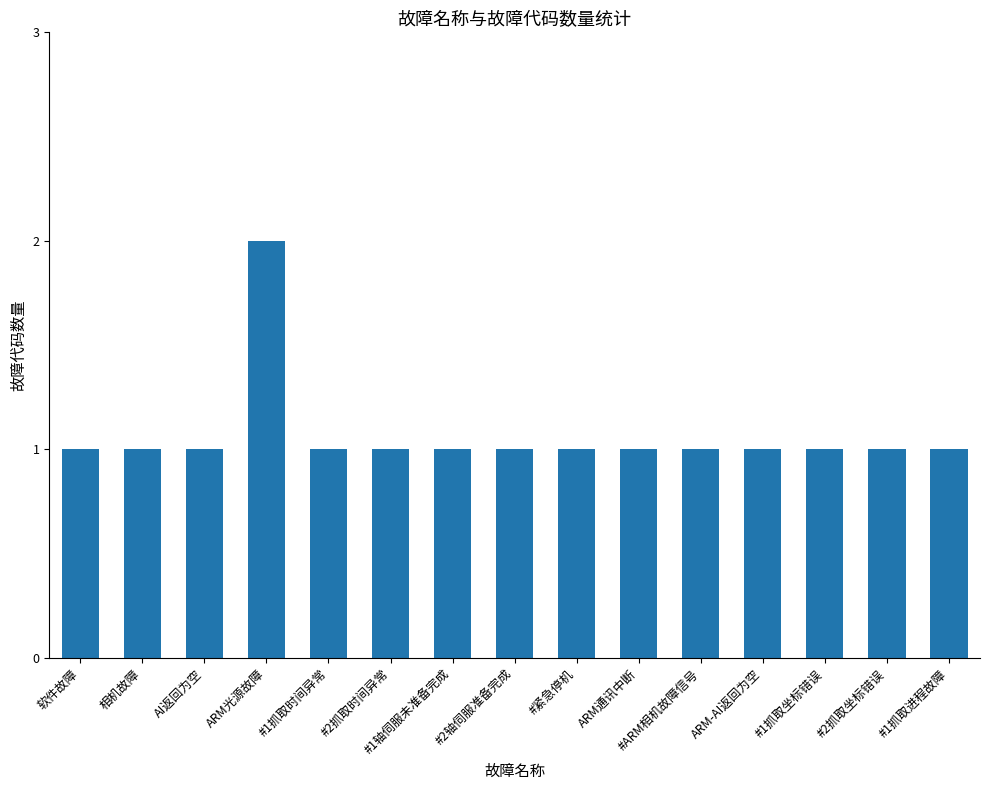

Reading left to right, list all the values displayed in this chart.

软件故障=1	相机故障=1	AI返回为空=1	ARM光源故障=2	#1抓取时间异常=1	#2抓取时间异常=1	#1轴伺服未准备完成=1	#2轴伺服准备完成=1	#紧急停机=1	ARM通讯中断=1	#ARM相机故障信号=1	ARM-AI返回为空=1	#1抓取坐标错误=1	#2抓取坐标错误=1	#1抓取进程故障=1